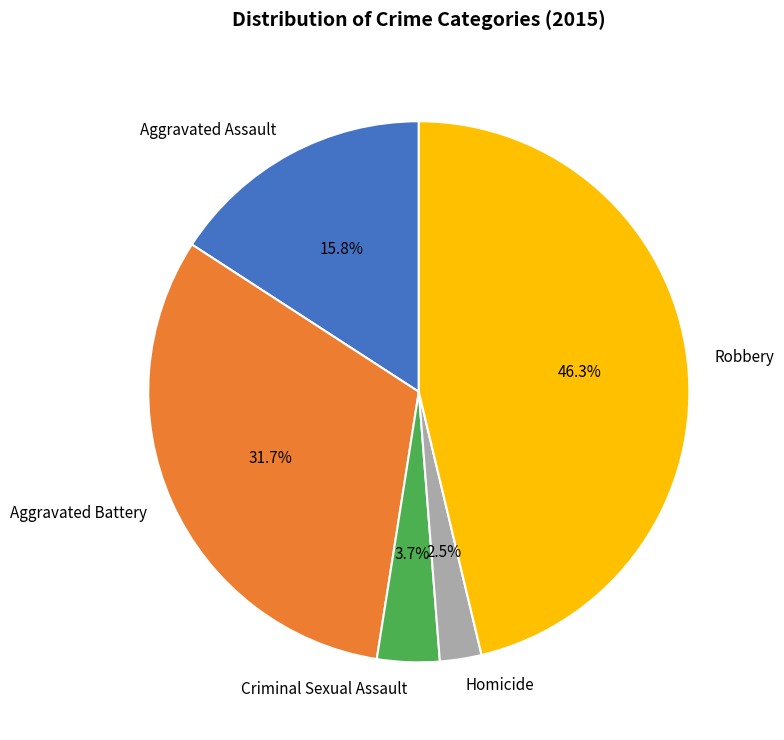

How many slices are in this pie chart?

5